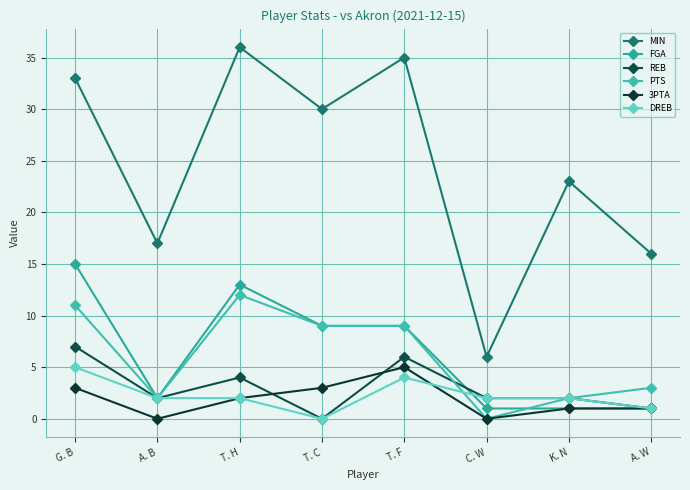

True or false: DREB and MIN cross at least once.

False